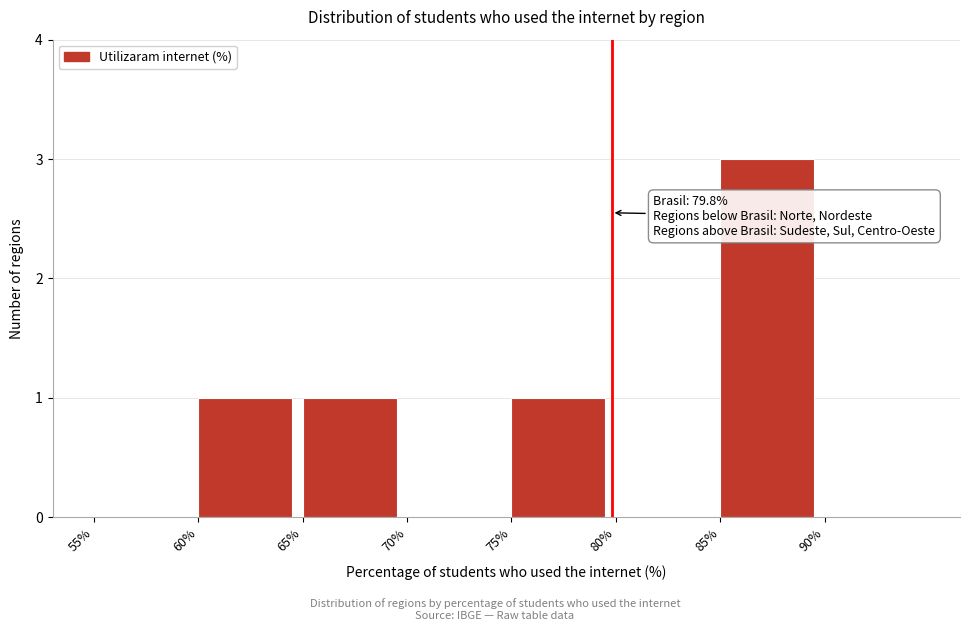

Over which range of the x-axis is the bar tallest?

85 to 90